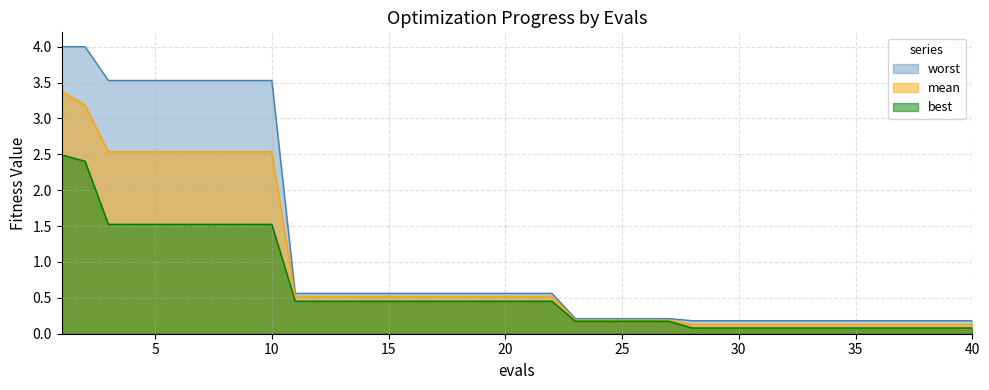

Reading right to left, what are all the values shown in this chart?

mean: 40=0.1	39=0.1	38=0.1	37=0.1	36=0.1	35=0.1	34=0.1	33=0.1	32=0.1	31=0.1	30=0.1	29=0.1	28=0.1	27=0.2	26=0.2	25=0.2	24=0.2	23=0.2	22=0.5	21=0.5	20=0.5	19=0.5	18=0.5	17=0.5	16=0.5	15=0.5	14=0.5	13=0.5	12=0.5	11=0.5	10=2.5	9=2.5	8=2.5	7=2.5	6=2.5	5=2.5	4=2.5	3=2.5	2=3.2	1=3.4
best: 40=0.1	39=0.1	38=0.1	37=0.1	36=0.1	35=0.1	34=0.1	33=0.1	32=0.1	31=0.1	30=0.1	29=0.1	28=0.1	27=0.2	26=0.2	25=0.2	24=0.2	23=0.2	22=0.5	21=0.5	20=0.5	19=0.5	18=0.5	17=0.5	16=0.5	15=0.5	14=0.5	13=0.5	12=0.5	11=0.5	10=1.5	9=1.5	8=1.5	7=1.5	6=1.5	5=1.5	4=1.5	3=1.5	2=2.4	1=2.5
worst: 40=0.2	39=0.2	38=0.2	37=0.2	36=0.2	35=0.2	34=0.2	33=0.2	32=0.2	31=0.2	30=0.2	29=0.2	28=0.2	27=0.2	26=0.2	25=0.2	24=0.2	23=0.2	22=0.6	21=0.6	20=0.6	19=0.6	18=0.6	17=0.6	16=0.6	15=0.6	14=0.6	13=0.6	12=0.6	11=0.6	10=3.5	9=3.5	8=3.5	7=3.5	6=3.5	5=3.5	4=3.5	3=3.5	2=4.0	1=4.0